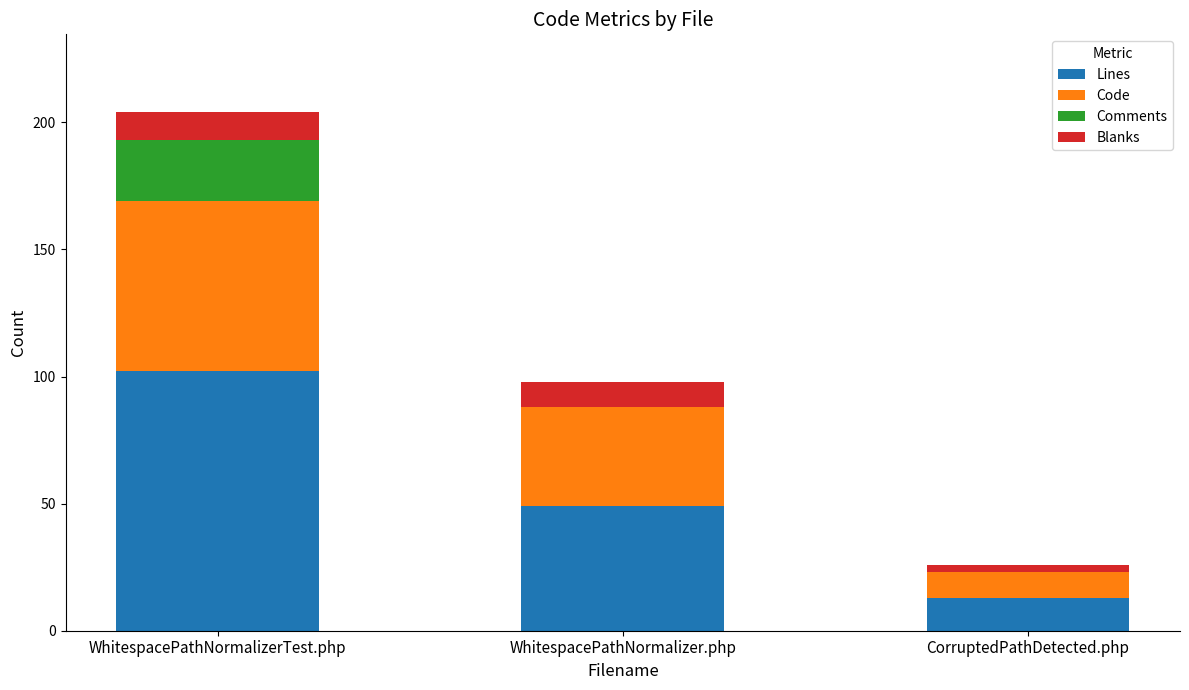

Where does the Lines series first go above 49?

WhitespacePathNormalizerTest.php